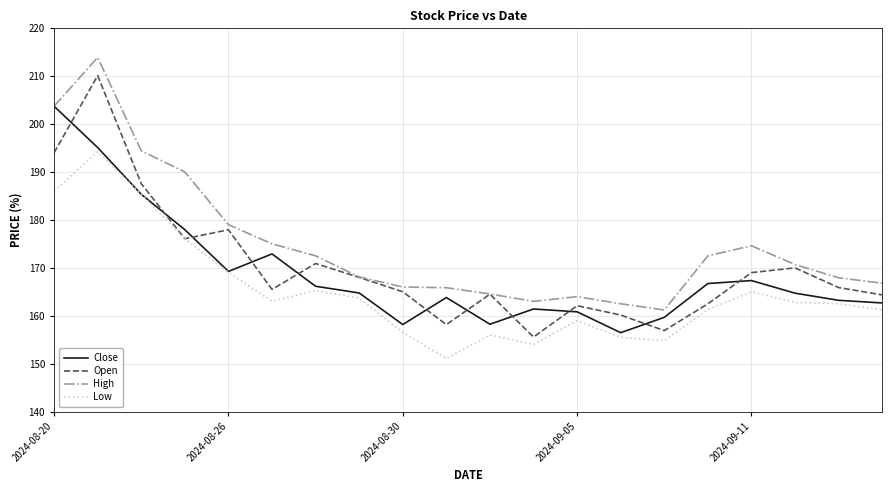

What is the highest value of the Open series?

210.1